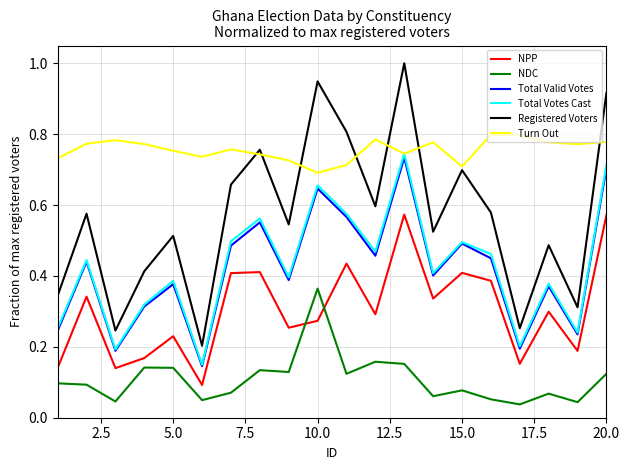

What is the maximum value for Registered Voters?

1.0